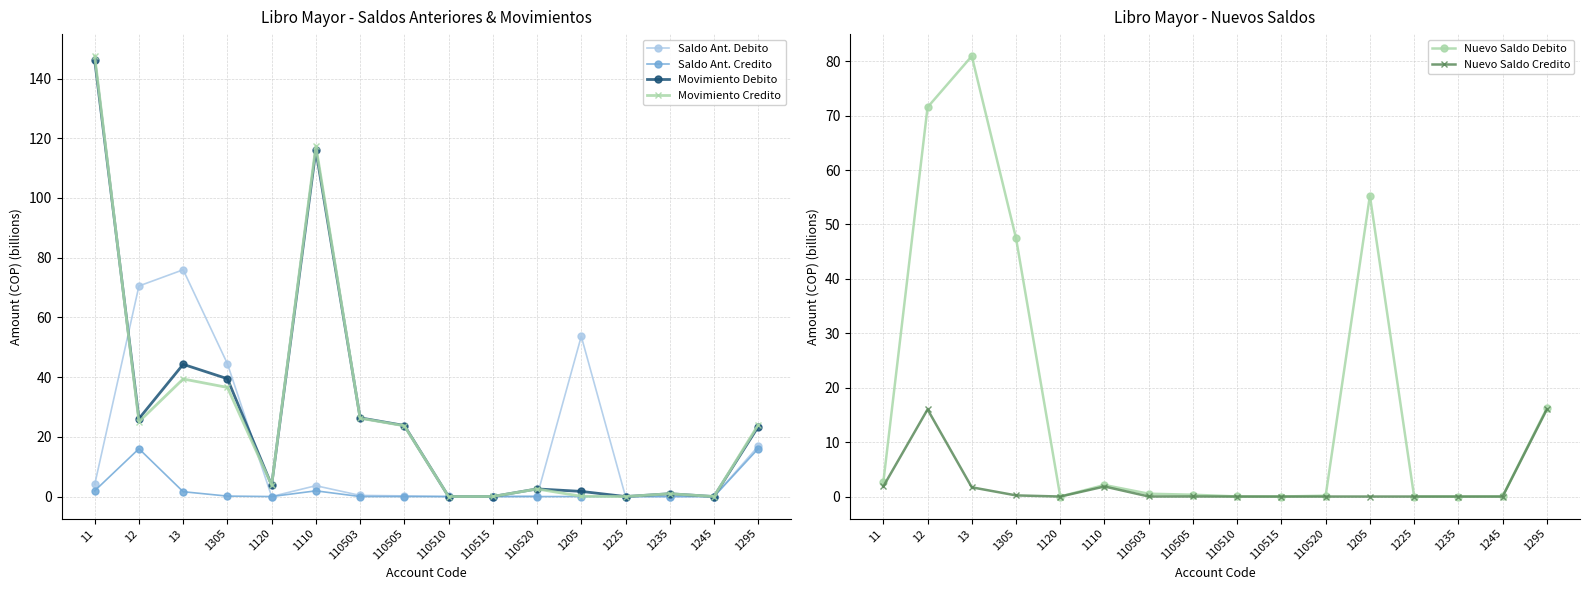

How many lines are shown in the chart?

6